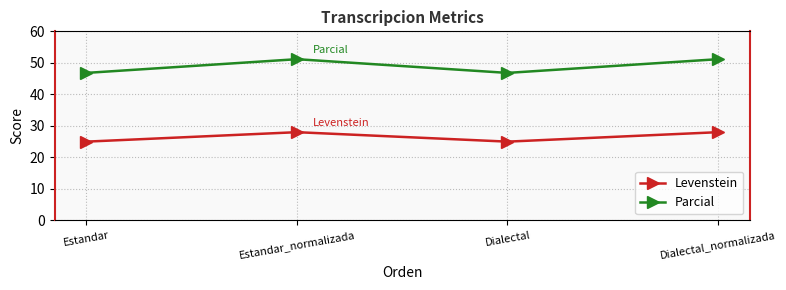

Count the number of categories in the chart.

4